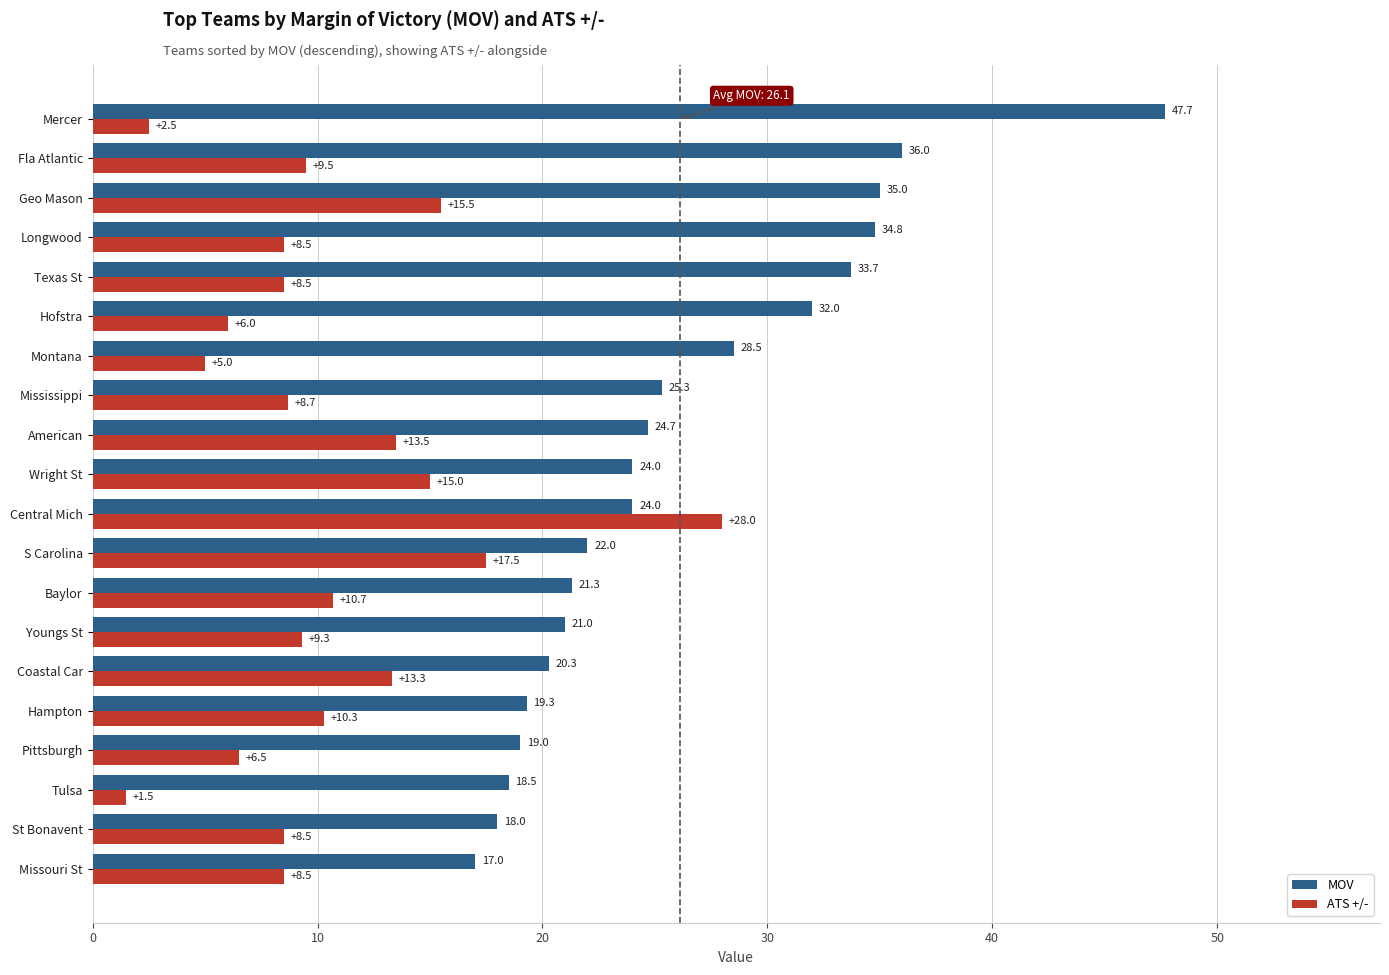

Which series changed the most between Mississippi and Geo Mason?

MOV